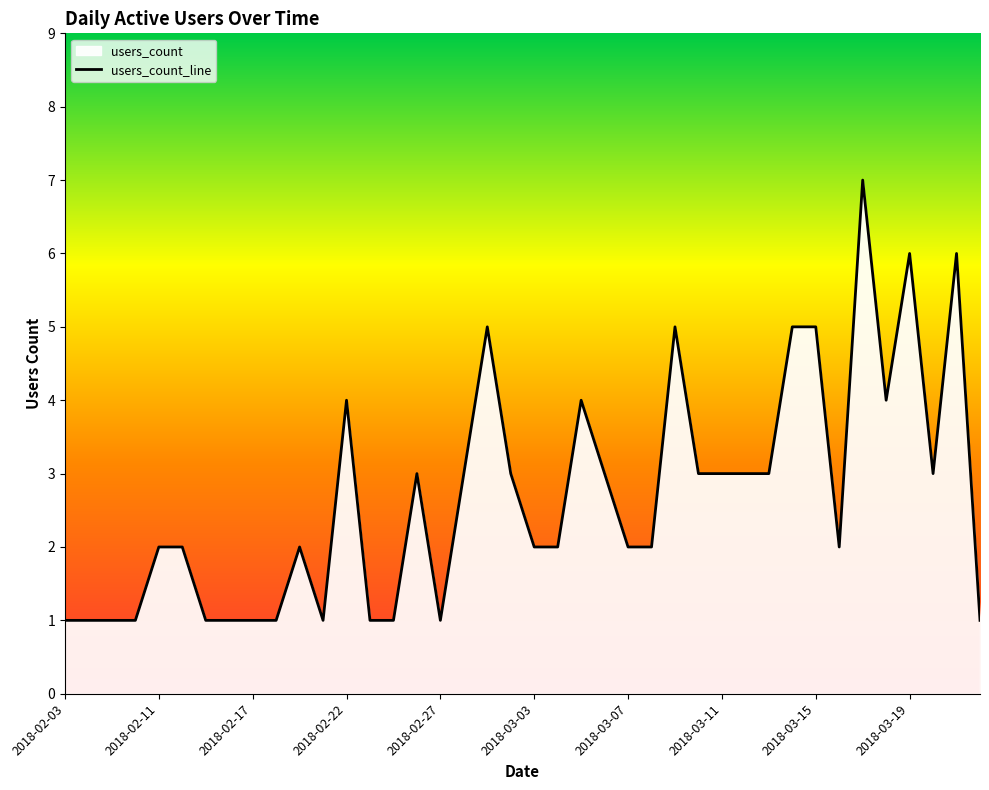

What is the sum of the values at 35 and 26?

9